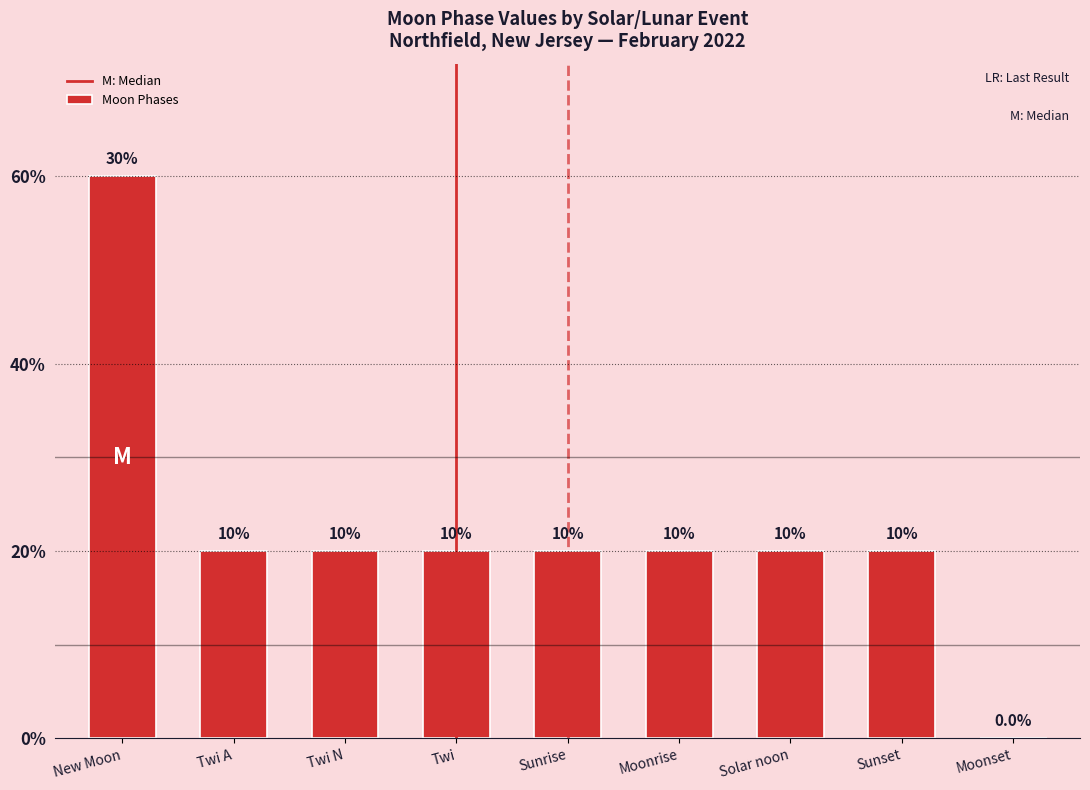

Are the bars horizontal?

No